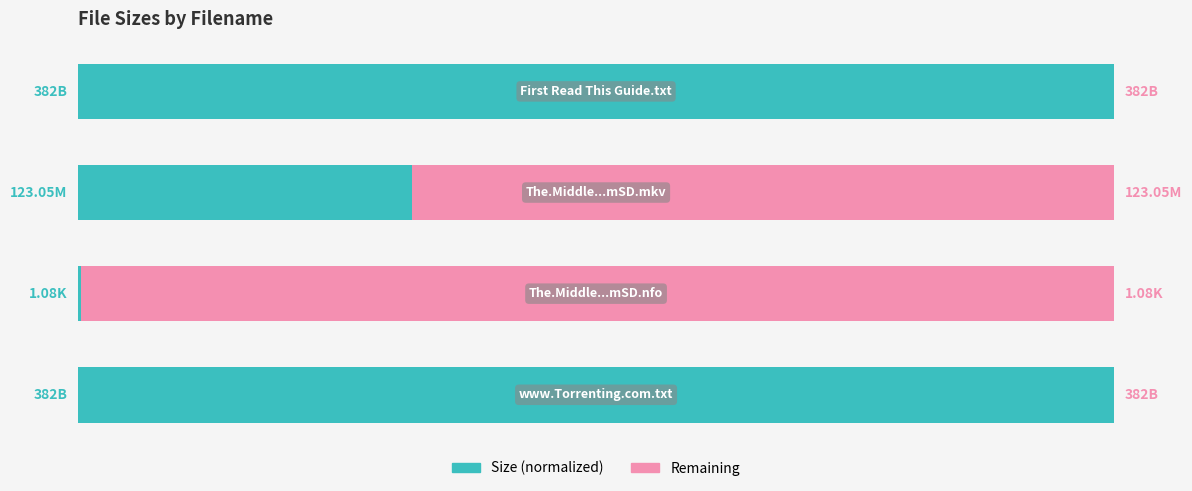

What are all the series names shown in the legend?

Size (normalized), Remaining